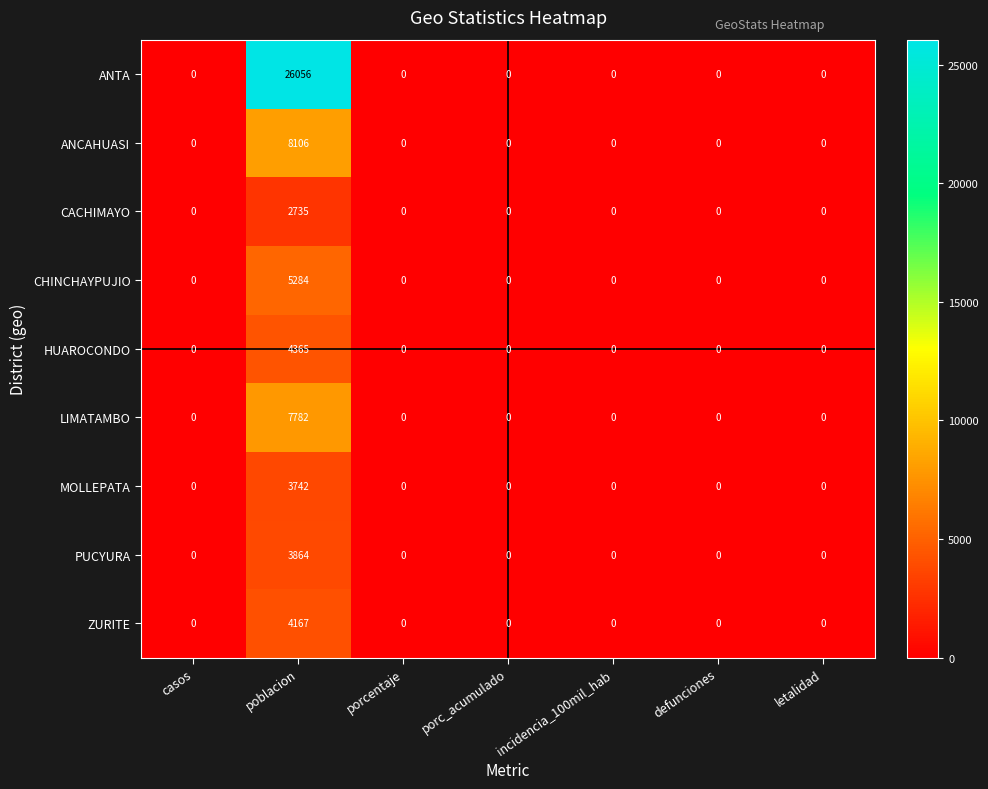

At how many categories does at least one series exceed 20837?

1